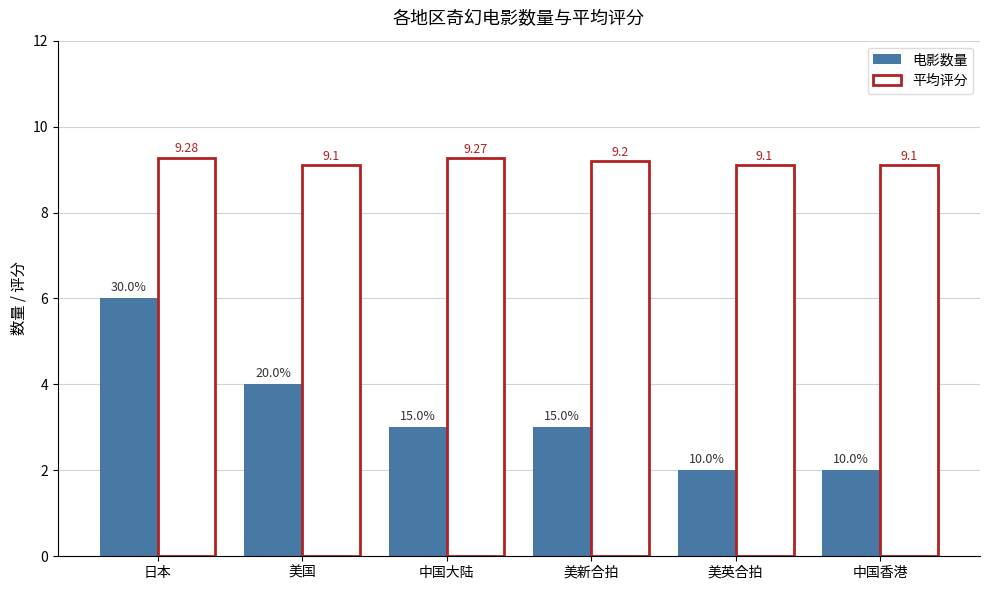

Which series has the largest total across all categories?

平均评分